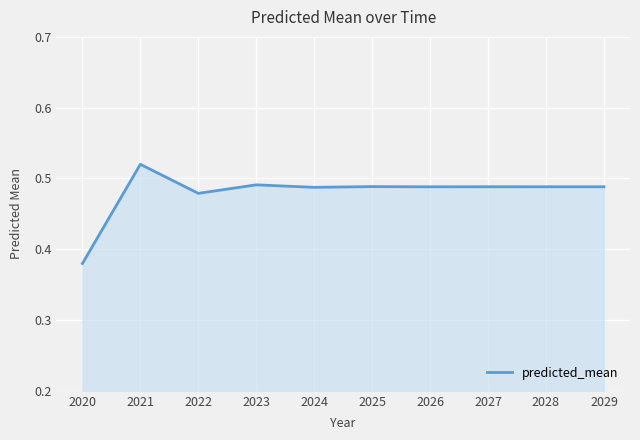

How many categories are shown in the chart?

10